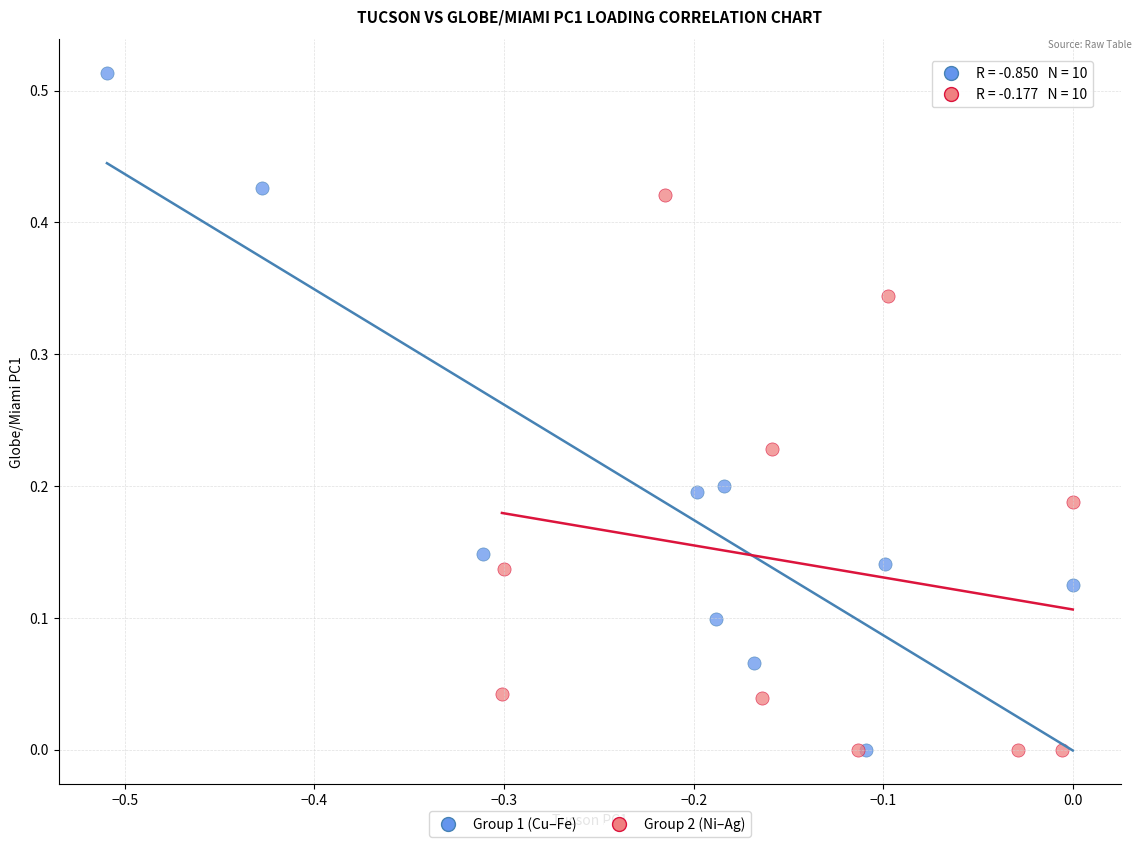

Which series has the widest spread of Y values?

Group 1 (Cu–Fe)